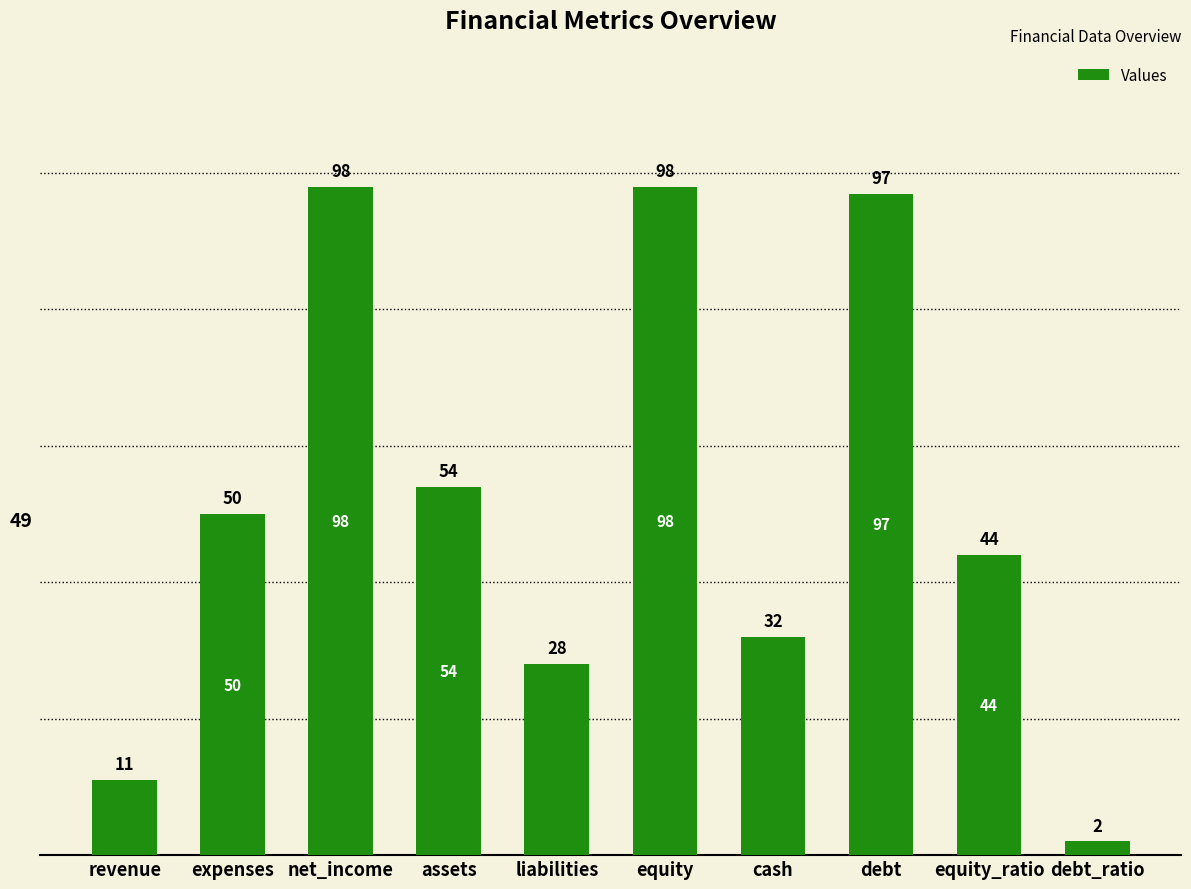

The chart shows a value of 73 at assets. True or false?

False